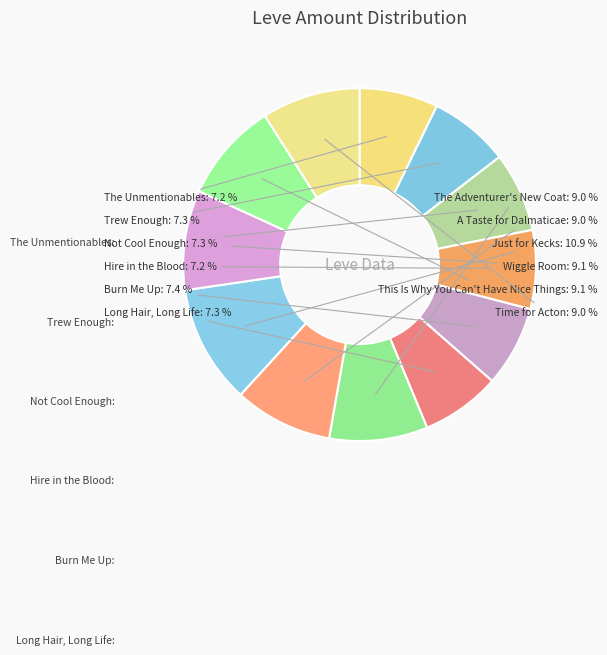

Between Not Cool Enough and Wiggle Room, which is larger?

Wiggle Room